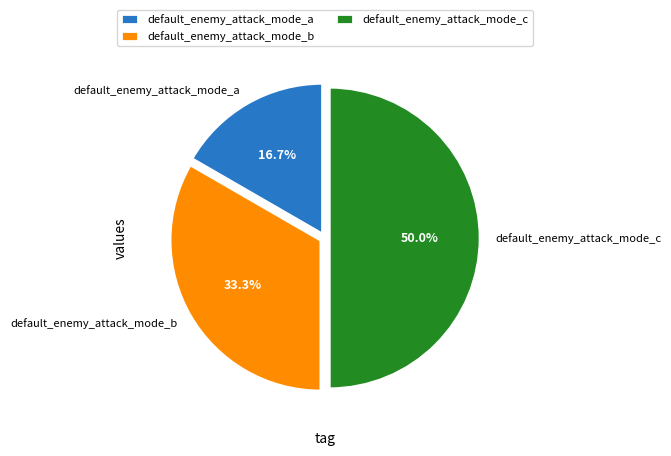

To the nearest percent, what percentage of the pie is default_enemy_attack_mode_b?

33%